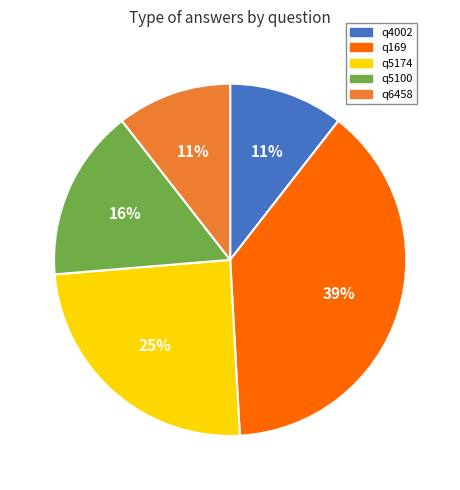

To the nearest percent, what percentage of the pie is q5100?

16%